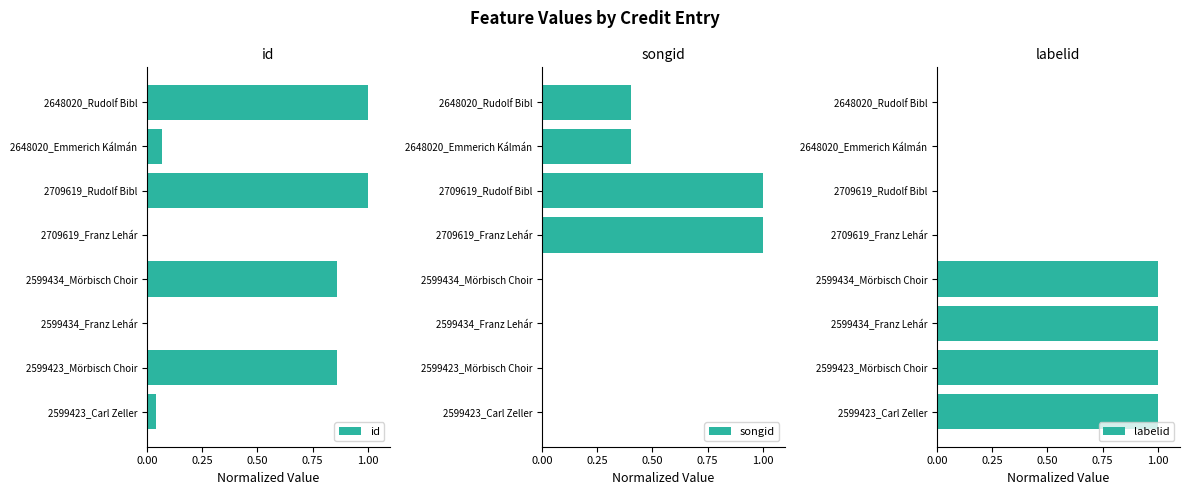

What is the value of the id bar at the 7th from the left?

0.1